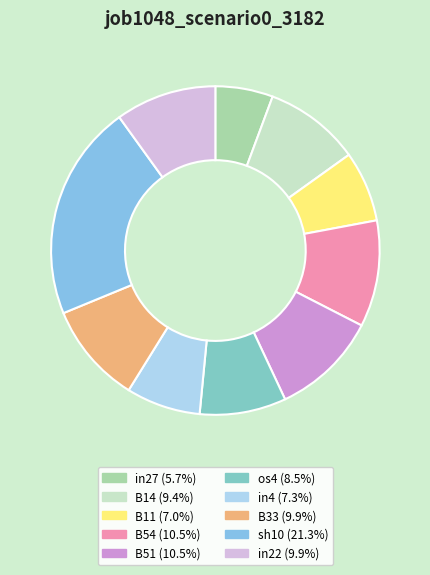

How many segments does this pie chart have?

10